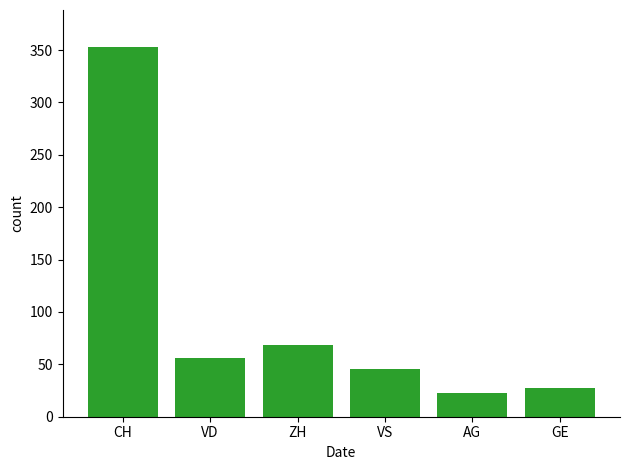

The chart shows a value of 72 at VS. True or false?

False